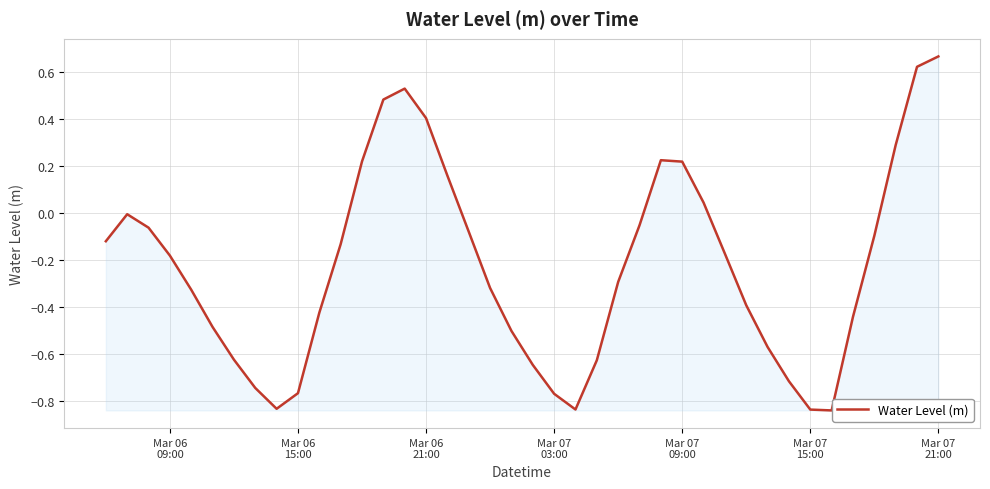

How many lines are shown in the chart?

1